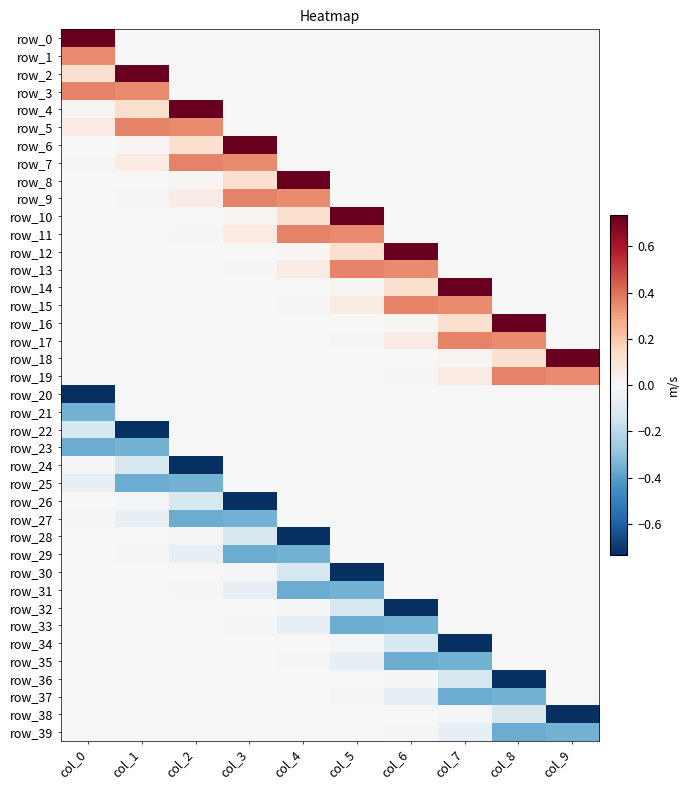

At how many categories does at least one series exceed 0?

10